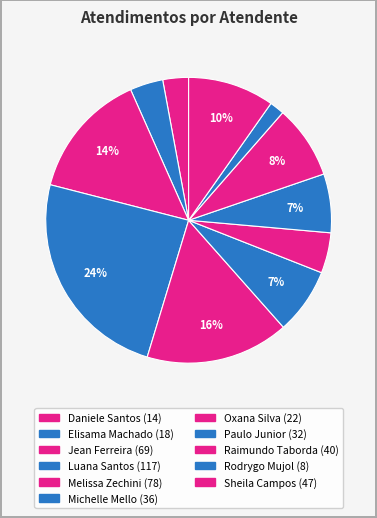

How many segments does this pie chart have?

11